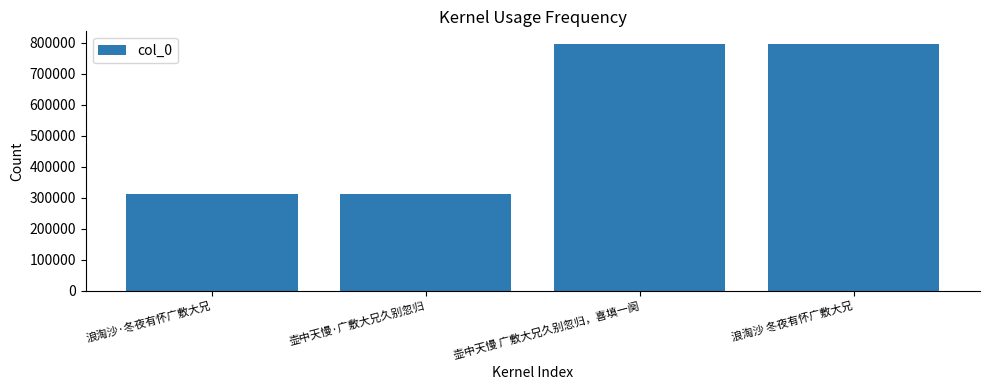

What is the smallest value displayed?

312985